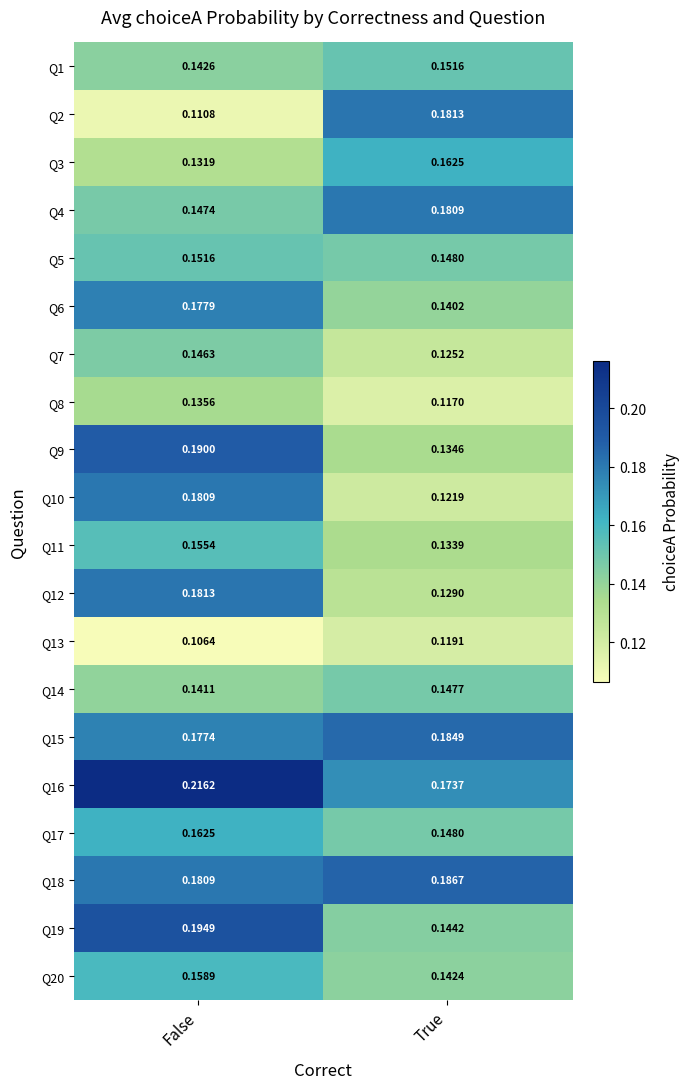

List the labels in order of Q10 value, largest first.

False, True